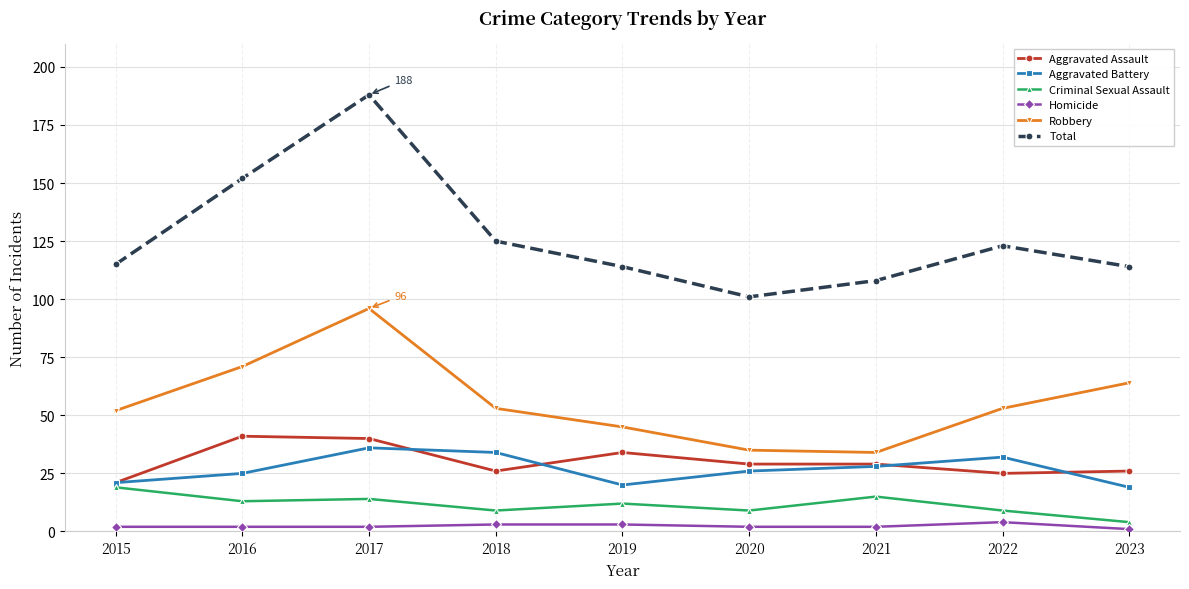

Count the number of categories in the chart.

9